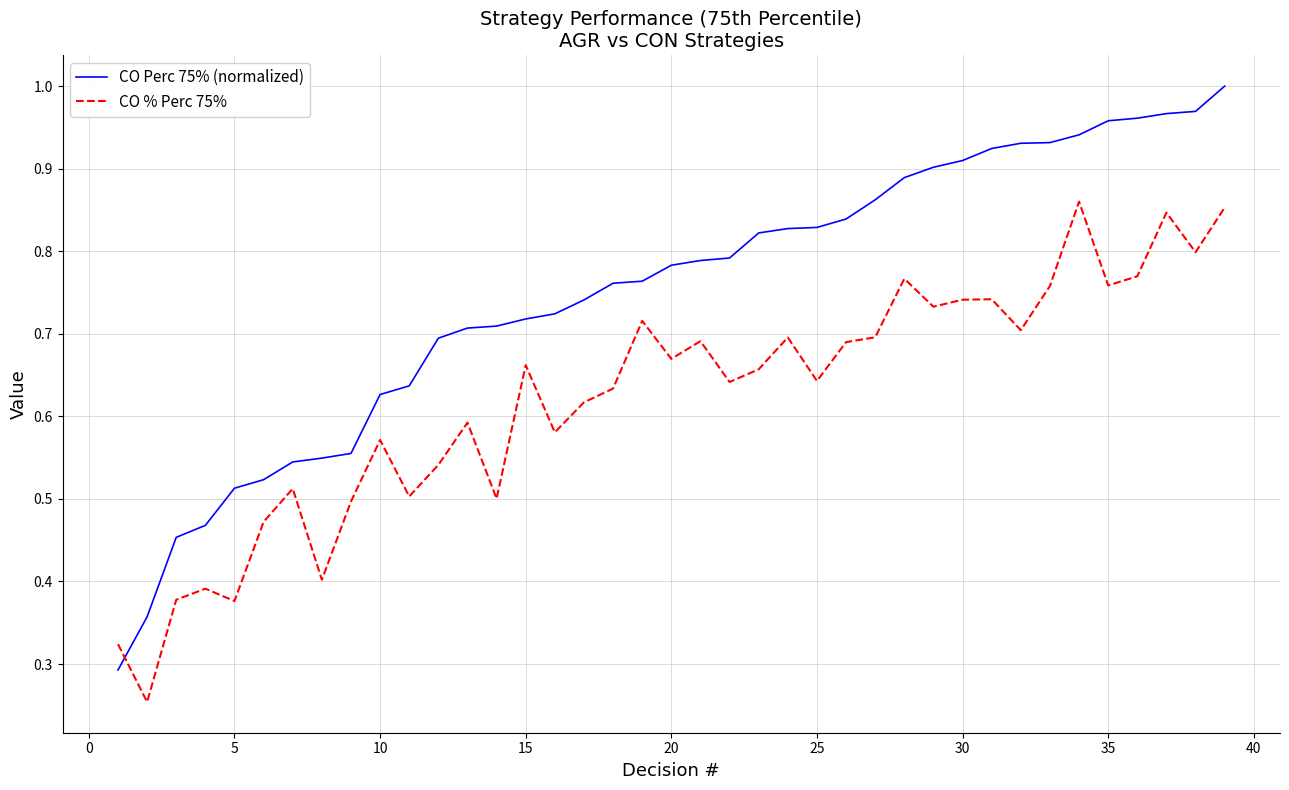

Which series has the widest spread of values?

CO Perc 75% (normalized)